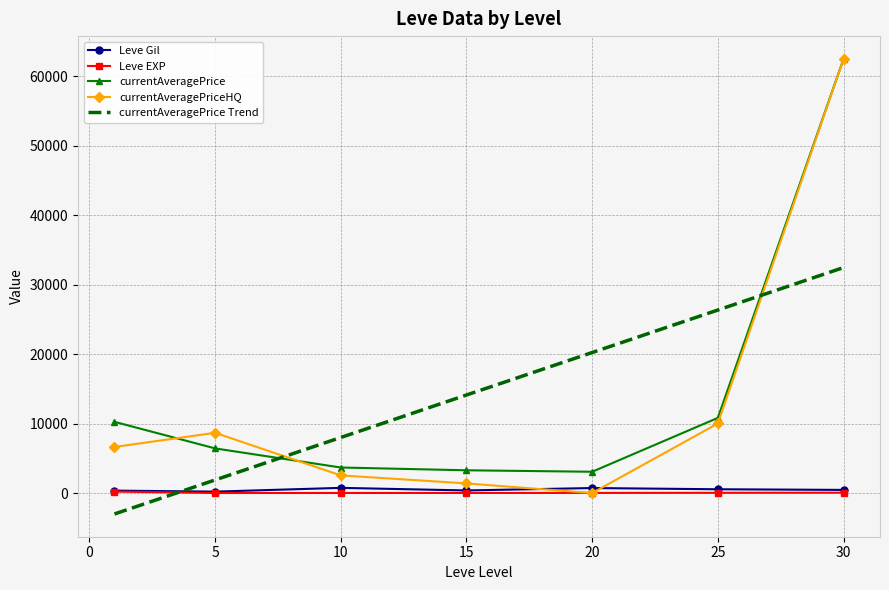

What are all the series names shown in the legend?

Leve Gil, Leve EXP, currentAveragePrice, currentAveragePriceHQ, currentAveragePrice Trend